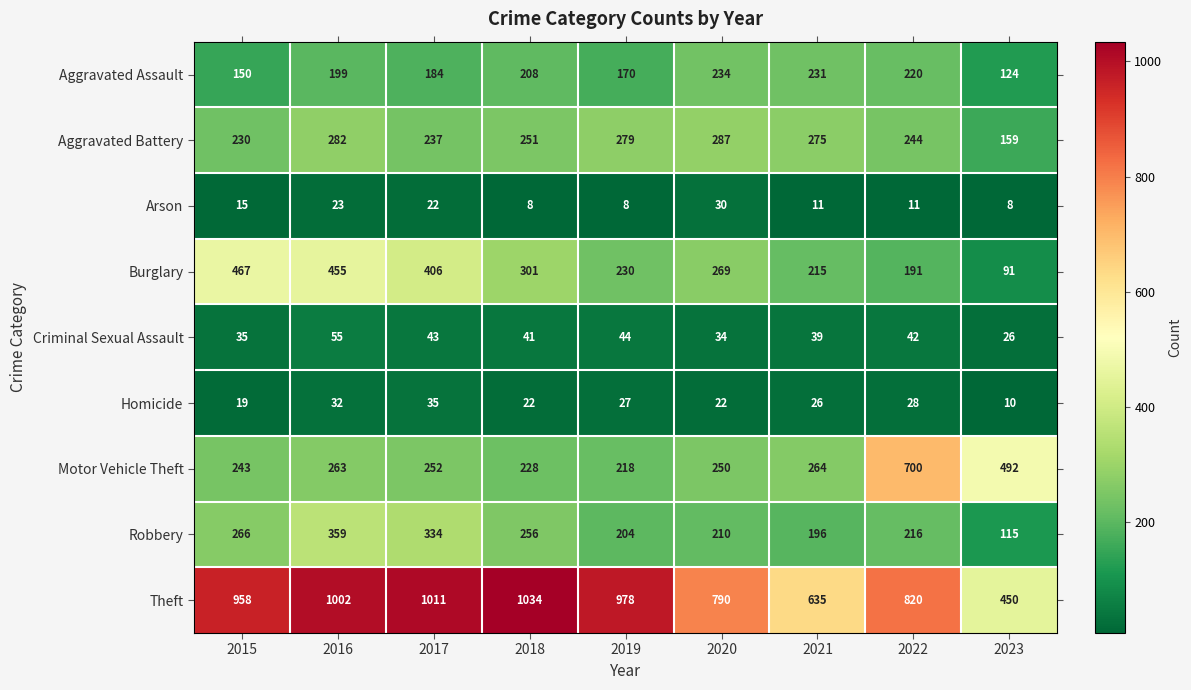

What is the total value across all series at 2023?

1475